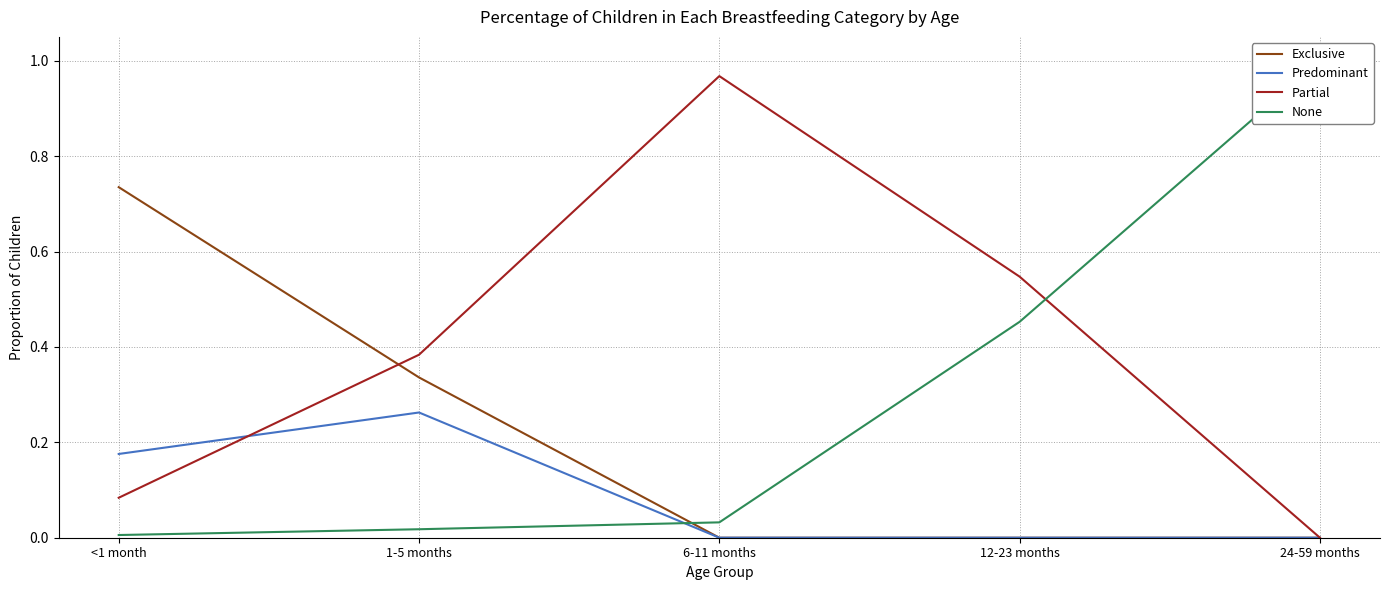

At which category is the sum across all series the highest?

<1 month